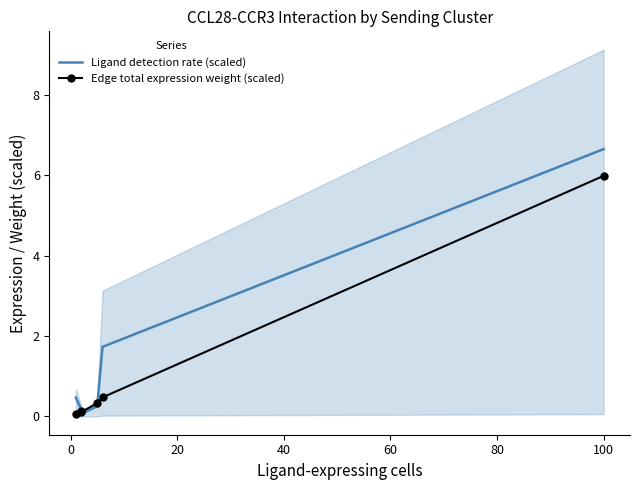

What is the difference between the maximum and minimum values in the Ligand detection rate (scaled) series?

6.6